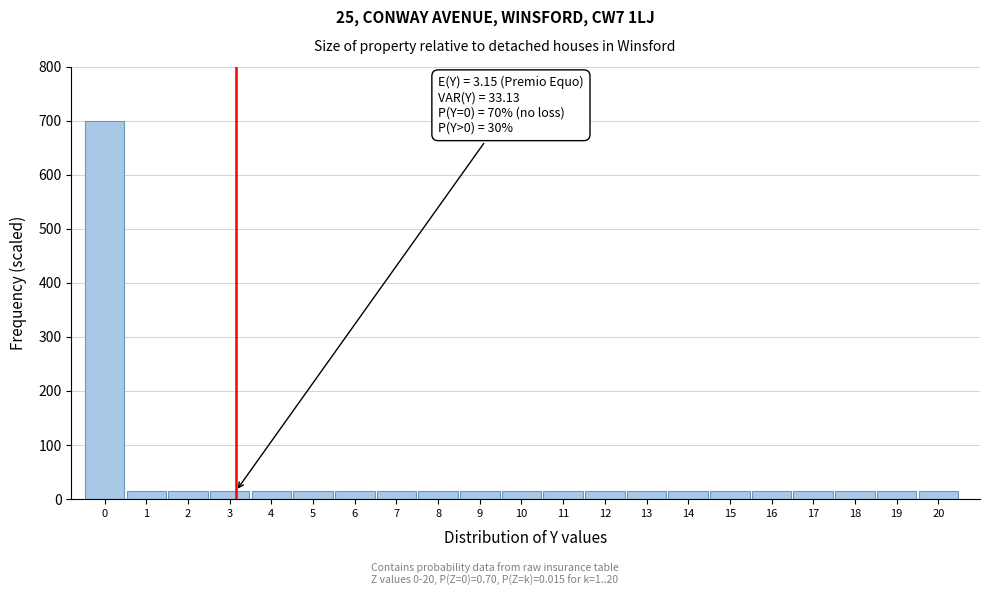

Reading left to right, what are all the values shown in this chart?

700	15	15	15	15	15	15	15	15	15	15	15	15	15	15	15	15	15	15	15	15